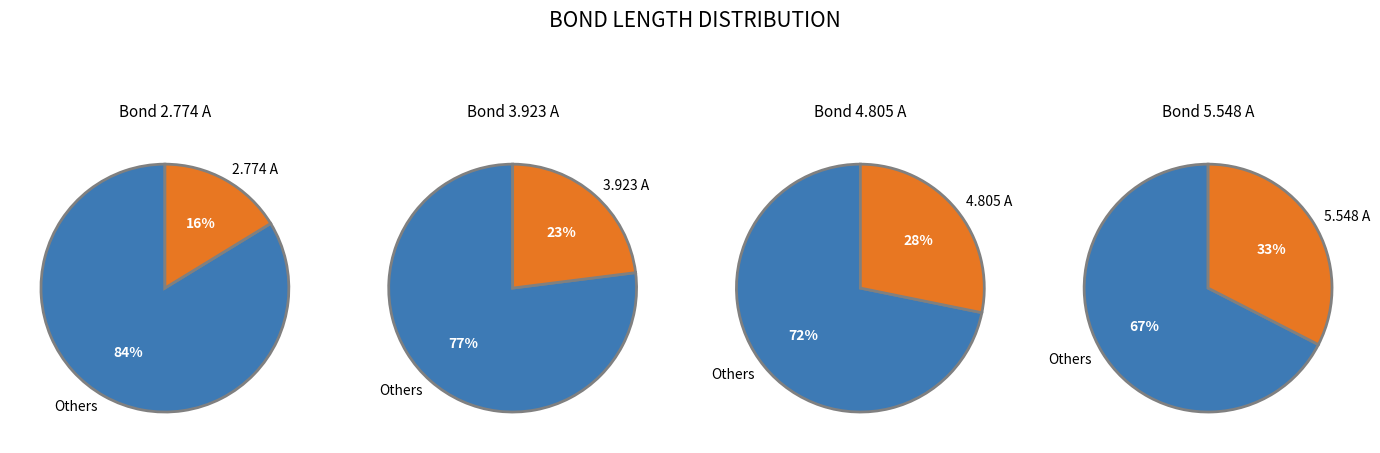

Is it true that 5.548 A is 33% of the pie?

True